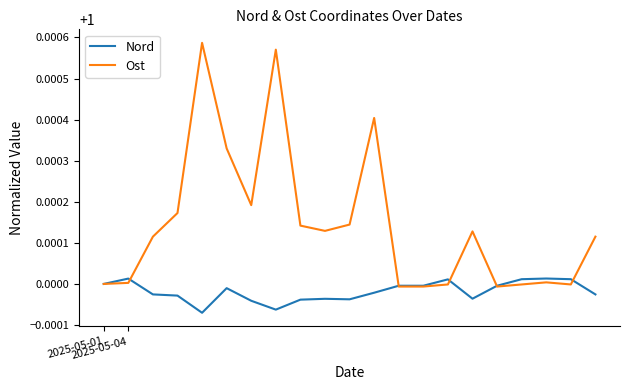

What are all the series names shown in the legend?

Nord, Ost